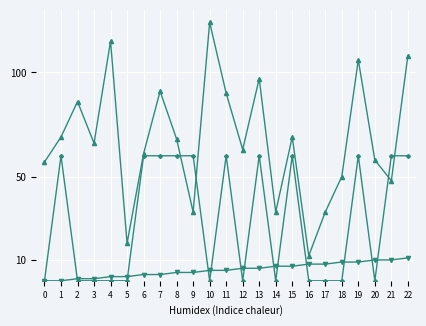

What is the maximum value shown in the chart?

124